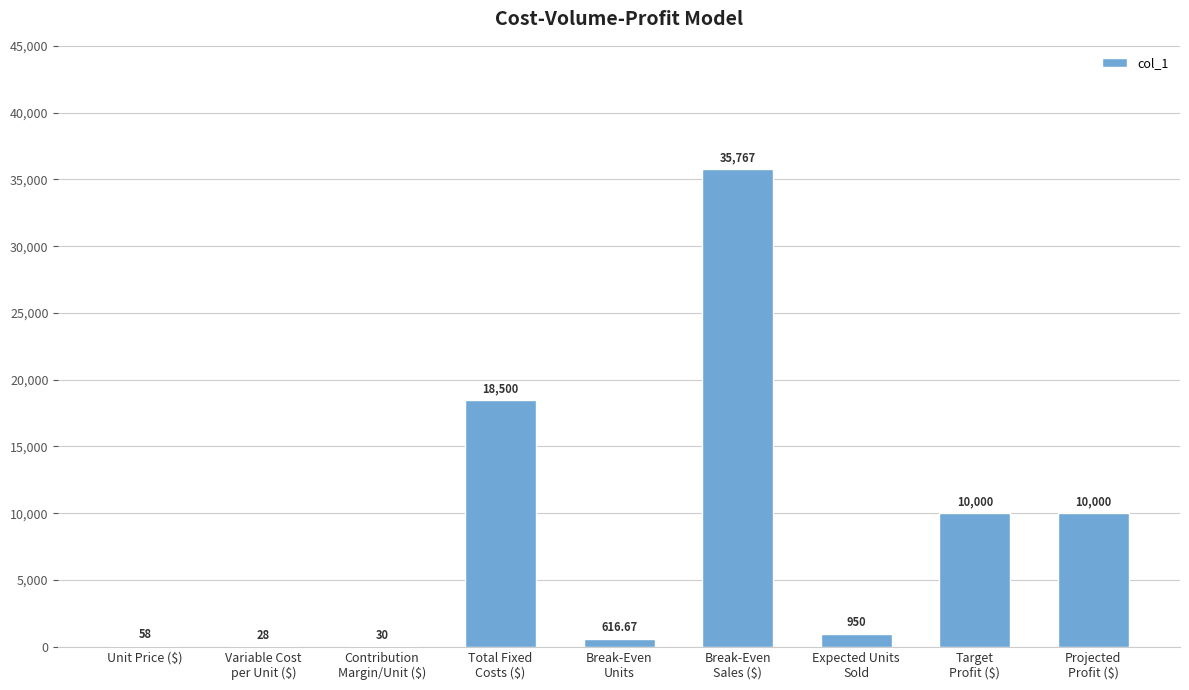

Reading left to right, list all the values displayed in this chart.

Unit Price ($)=58.0	Variable Cost
per Unit ($)=28.0	Contribution
Margin/Unit ($)=30.0	Total Fixed
Costs ($)=18500.0	Break-Even
Units=616.7	Break-Even
Sales ($)=35766.7	Expected Units
Sold=950.0	Target
Profit ($)=10000.0	Projected
Profit ($)=10000.0